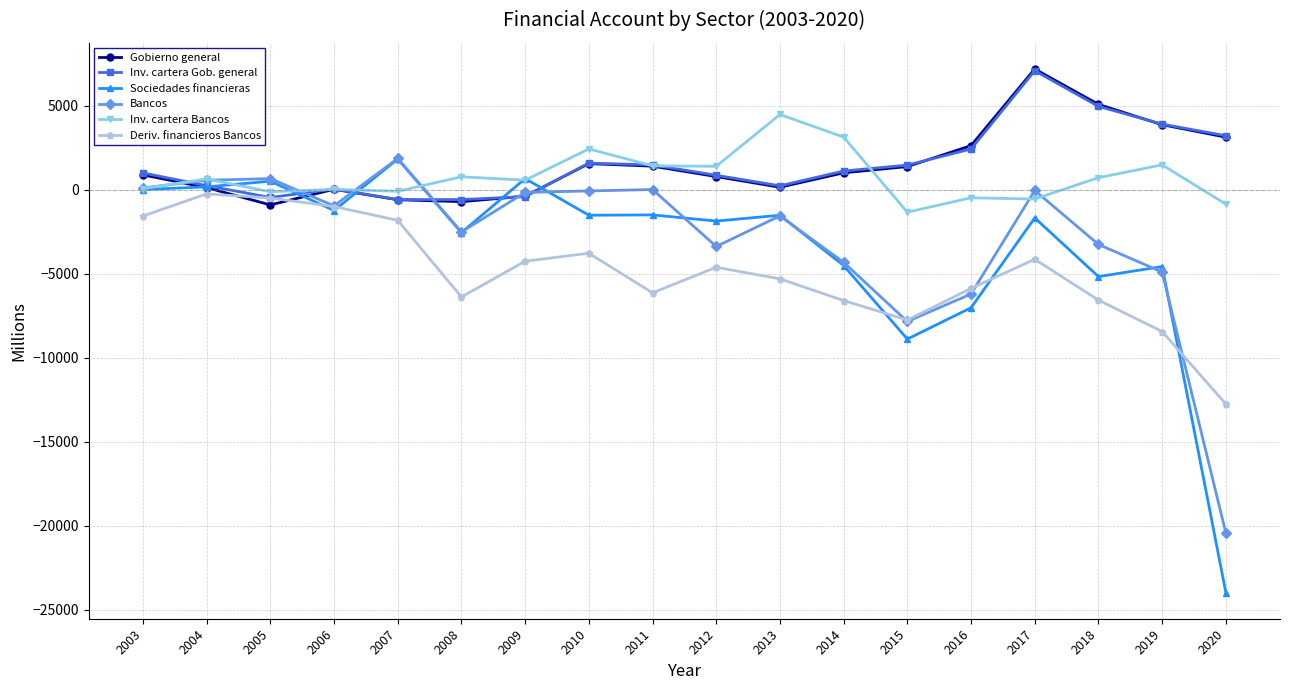

What is the total value across all series at 2003?

498